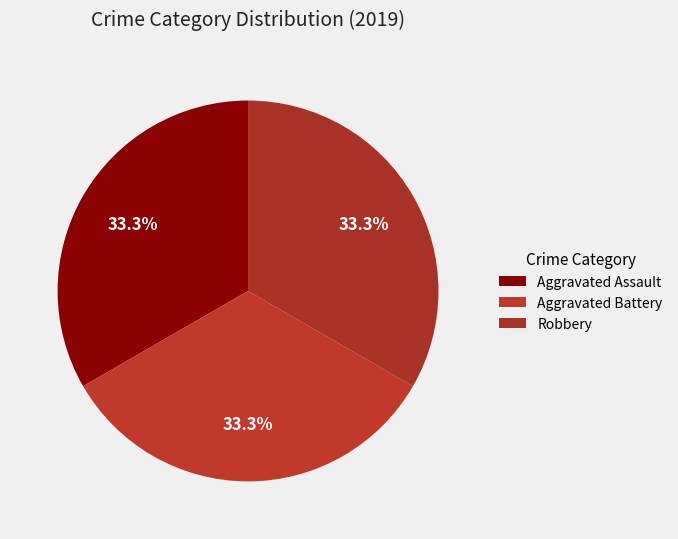

How many segments does this pie chart have?

3